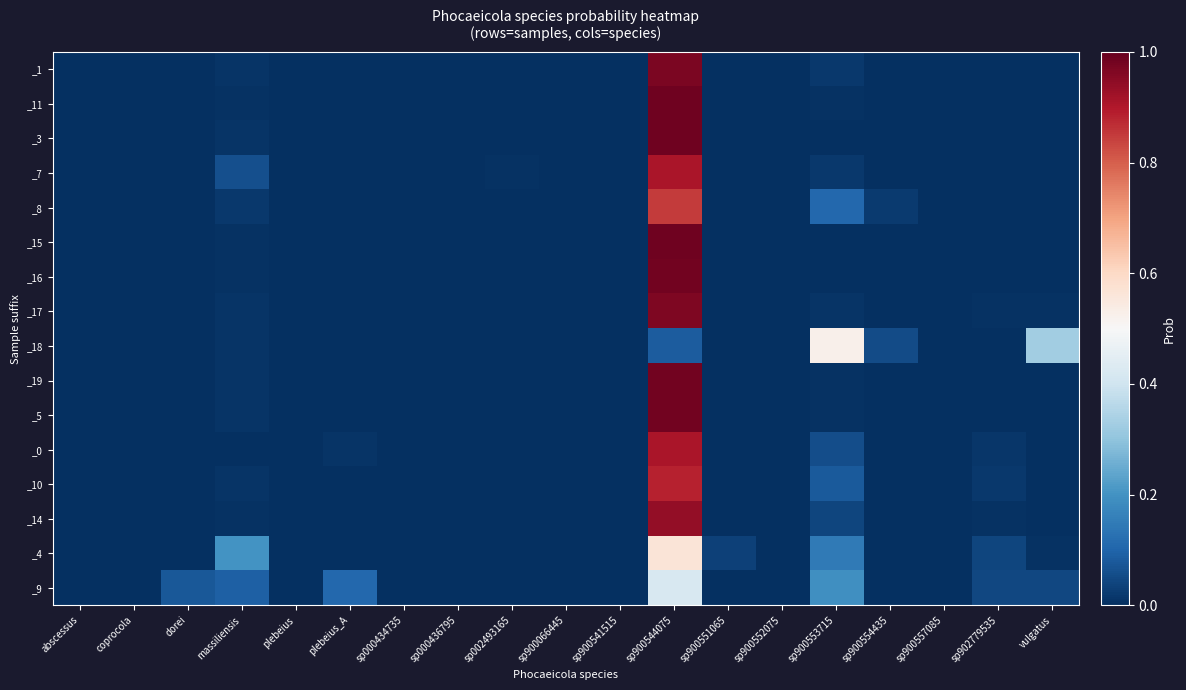

Reading left to right, what are all the values shown in this chart?

_1: abscessus=0.0	coprocola=0.0	dorei=0.0	massiliensis=0.0	plebeius=0.0	plebeius_A=0.0	sp000434735=0.0	sp000436795=0.0	sp002493165=0.0	sp900066445=0.0	sp900541515=0.0	sp900544075=1.0	sp900551065=0.0	sp900552075=0.0	sp900553715=0.0	sp900554435=0.0	sp900557085=0.0	sp902779535=0.0	vulgatus=0.0
_11: abscessus=0.0	coprocola=0.0	dorei=0.0	massiliensis=0.0	plebeius=0.0	plebeius_A=0.0	sp000434735=0.0	sp000436795=0.0	sp002493165=0.0	sp900066445=0.0	sp900541515=0.0	sp900544075=1.0	sp900551065=0.0	sp900552075=0.0	sp900553715=0.0	sp900554435=0.0	sp900557085=0.0	sp902779535=0.0	vulgatus=0.0
_3: abscessus=0.0	coprocola=0.0	dorei=0.0	massiliensis=0.0	plebeius=0.0	plebeius_A=0.0	sp000434735=0.0	sp000436795=0.0	sp002493165=0.0	sp900066445=0.0	sp900541515=0.0	sp900544075=1.0	sp900551065=0.0	sp900552075=0.0	sp900553715=0.0	sp900554435=0.0	sp900557085=0.0	sp902779535=0.0	vulgatus=0.0
_7: abscessus=0.0	coprocola=0.0	dorei=0.0	massiliensis=0.1	plebeius=0.0	plebeius_A=0.0	sp000434735=0.0	sp000436795=0.0	sp002493165=0.0	sp900066445=0.0	sp900541515=0.0	sp900544075=0.9	sp900551065=0.0	sp900552075=0.0	sp900553715=0.0	sp900554435=0.0	sp900557085=0.0	sp902779535=0.0	vulgatus=0.0
_8: abscessus=0.0	coprocola=0.0	dorei=0.0	massiliensis=0.0	plebeius=0.0	plebeius_A=0.0	sp000434735=0.0	sp000436795=0.0	sp002493165=0.0	sp900066445=0.0	sp900541515=0.0	sp900544075=0.9	sp900551065=0.0	sp900552075=0.0	sp900553715=0.1	sp900554435=0.0	sp900557085=0.0	sp902779535=0.0	vulgatus=0.0
_15: abscessus=0.0	coprocola=0.0	dorei=0.0	massiliensis=0.0	plebeius=0.0	plebeius_A=0.0	sp000434735=0.0	sp000436795=0.0	sp002493165=0.0	sp900066445=0.0	sp900541515=0.0	sp900544075=1.0	sp900551065=0.0	sp900552075=0.0	sp900553715=0.0	sp900554435=0.0	sp900557085=0.0	sp902779535=0.0	vulgatus=0.0
_16: abscessus=0.0	coprocola=0.0	dorei=0.0	massiliensis=0.0	plebeius=0.0	plebeius_A=0.0	sp000434735=0.0	sp000436795=0.0	sp002493165=0.0	sp900066445=0.0	sp900541515=0.0	sp900544075=1.0	sp900551065=0.0	sp900552075=0.0	sp900553715=0.0	sp900554435=0.0	sp900557085=0.0	sp902779535=0.0	vulgatus=0.0
_17: abscessus=0.0	coprocola=0.0	dorei=0.0	massiliensis=0.0	plebeius=0.0	plebeius_A=0.0	sp000434735=0.0	sp000436795=0.0	sp002493165=0.0	sp900066445=0.0	sp900541515=0.0	sp900544075=1.0	sp900551065=0.0	sp900552075=0.0	sp900553715=0.0	sp900554435=0.0	sp900557085=0.0	sp902779535=0.0	vulgatus=0.0
_18: abscessus=0.0	coprocola=0.0	dorei=0.0	massiliensis=0.0	plebeius=0.0	plebeius_A=0.0	sp000434735=0.0	sp000436795=0.0	sp002493165=0.0	sp900066445=0.0	sp900541515=0.0	sp900544075=0.1	sp900551065=0.0	sp900552075=0.0	sp900553715=0.5	sp900554435=0.1	sp900557085=0.0	sp902779535=0.0	vulgatus=0.3
_19: abscessus=0.0	coprocola=0.0	dorei=0.0	massiliensis=0.0	plebeius=0.0	plebeius_A=0.0	sp000434735=0.0	sp000436795=0.0	sp002493165=0.0	sp900066445=0.0	sp900541515=0.0	sp900544075=1.0	sp900551065=0.0	sp900552075=0.0	sp900553715=0.0	sp900554435=0.0	sp900557085=0.0	sp902779535=0.0	vulgatus=0.0
_5: abscessus=0.0	coprocola=0.0	dorei=0.0	massiliensis=0.0	plebeius=0.0	plebeius_A=0.0	sp000434735=0.0	sp000436795=0.0	sp002493165=0.0	sp900066445=0.0	sp900541515=0.0	sp900544075=1.0	sp900551065=0.0	sp900552075=0.0	sp900553715=0.0	sp900554435=0.0	sp900557085=0.0	sp902779535=0.0	vulgatus=0.0
_0: abscessus=0.0	coprocola=0.0	dorei=0.0	massiliensis=0.0	plebeius=0.0	plebeius_A=0.0	sp000434735=0.0	sp000436795=0.0	sp002493165=0.0	sp900066445=0.0	sp900541515=0.0	sp900544075=0.9	sp900551065=0.0	sp900552075=0.0	sp900553715=0.1	sp900554435=0.0	sp900557085=0.0	sp902779535=0.0	vulgatus=0.0
_10: abscessus=0.0	coprocola=0.0	dorei=0.0	massiliensis=0.0	plebeius=0.0	plebeius_A=0.0	sp000434735=0.0	sp000436795=0.0	sp002493165=0.0	sp900066445=0.0	sp900541515=0.0	sp900544075=0.9	sp900551065=0.0	sp900552075=0.0	sp900553715=0.1	sp900554435=0.0	sp900557085=0.0	sp902779535=0.0	vulgatus=0.0
_14: abscessus=0.0	coprocola=0.0	dorei=0.0	massiliensis=0.0	plebeius=0.0	plebeius_A=0.0	sp000434735=0.0	sp000436795=0.0	sp002493165=0.0	sp900066445=0.0	sp900541515=0.0	sp900544075=0.9	sp900551065=0.0	sp900552075=0.0	sp900553715=0.0	sp900554435=0.0	sp900557085=0.0	sp902779535=0.0	vulgatus=0.0
_4: abscessus=0.0	coprocola=0.0	dorei=0.0	massiliensis=0.2	plebeius=0.0	plebeius_A=0.0	sp000434735=0.0	sp000436795=0.0	sp002493165=0.0	sp900066445=0.0	sp900541515=0.0	sp900544075=0.6	sp900551065=0.0	sp900552075=0.0	sp900553715=0.1	sp900554435=0.0	sp900557085=0.0	sp902779535=0.0	vulgatus=0.0
_9: abscessus=0.0	coprocola=0.0	dorei=0.1	massiliensis=0.1	plebeius=0.0	plebeius_A=0.1	sp000434735=0.0	sp000436795=0.0	sp002493165=0.0	sp900066445=0.0	sp900541515=0.0	sp900544075=0.4	sp900551065=0.0	sp900552075=0.0	sp900553715=0.2	sp900554435=0.0	sp900557085=0.0	sp902779535=0.0	vulgatus=0.0